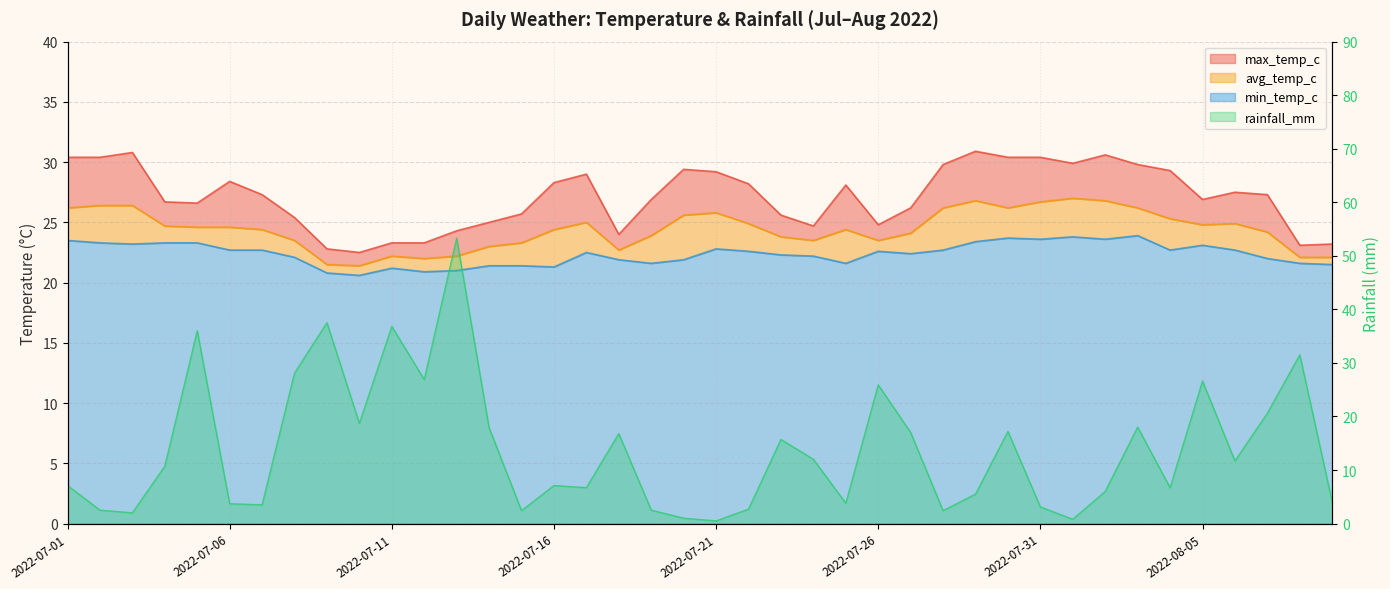

At which category does avg_temp_c reach its first local valley?

2022-07-10